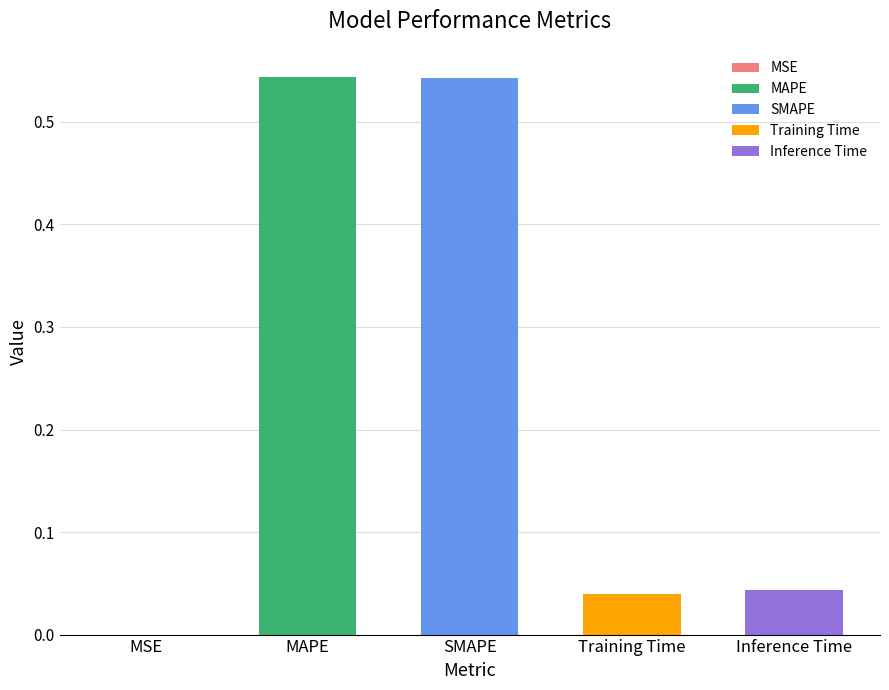

Are the bars horizontal?

No